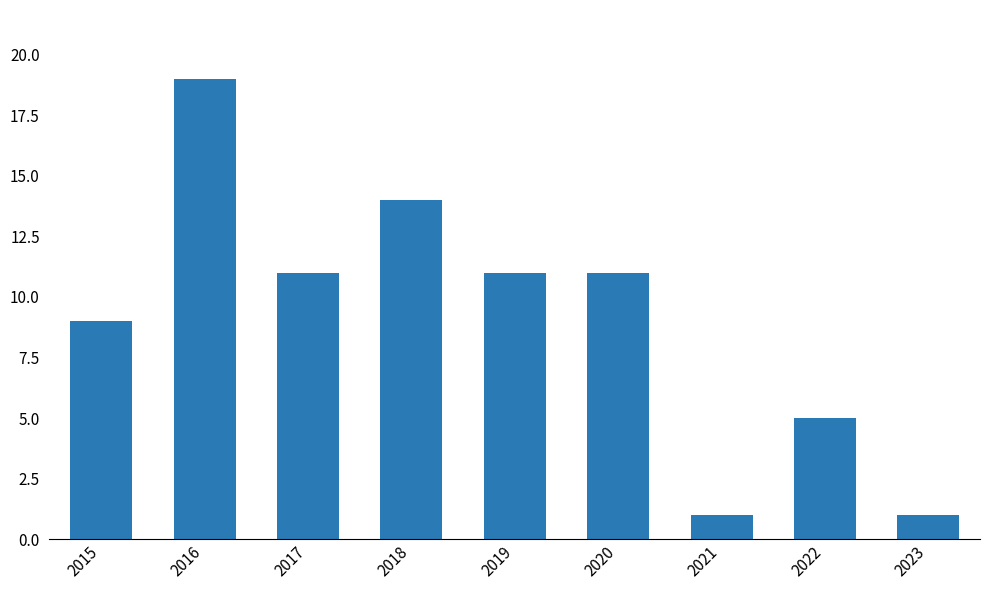

What is the change in value from 2018 to 2022?

-9